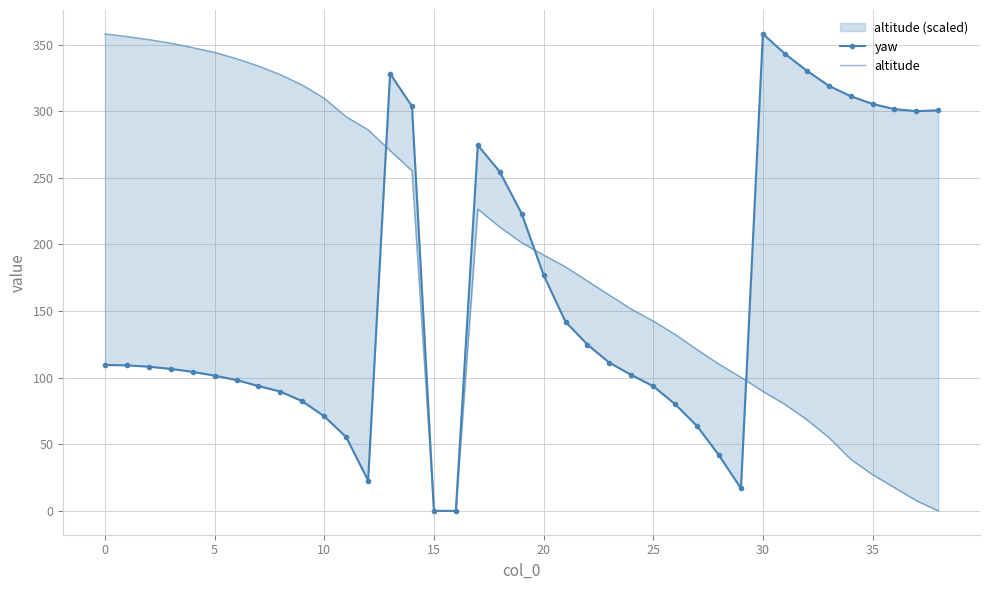

What is the total value across all series at 26?

212.5